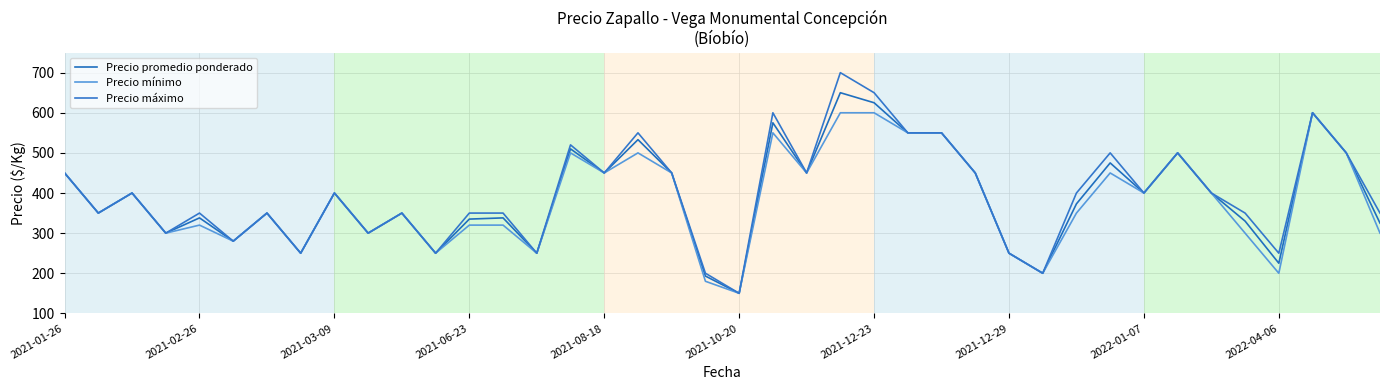

True or false: Precio máximo and Precio mínimo intersect in this chart.

False